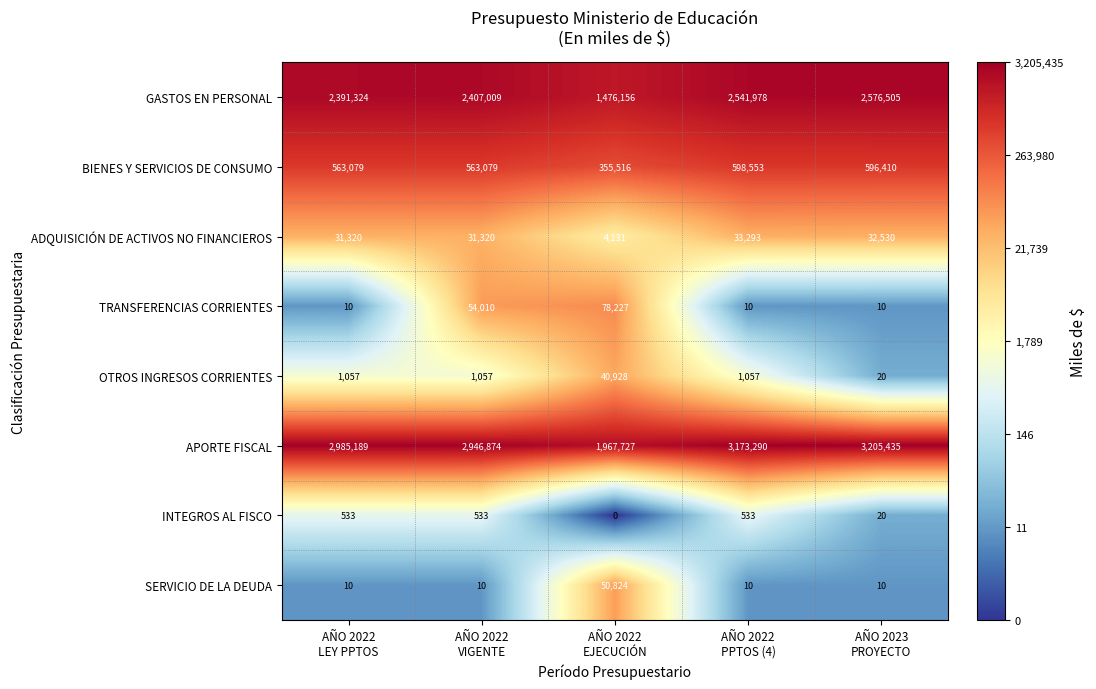

How many TRANSFERENCIAS CORRIENTES values are between 10 and 54010?

4